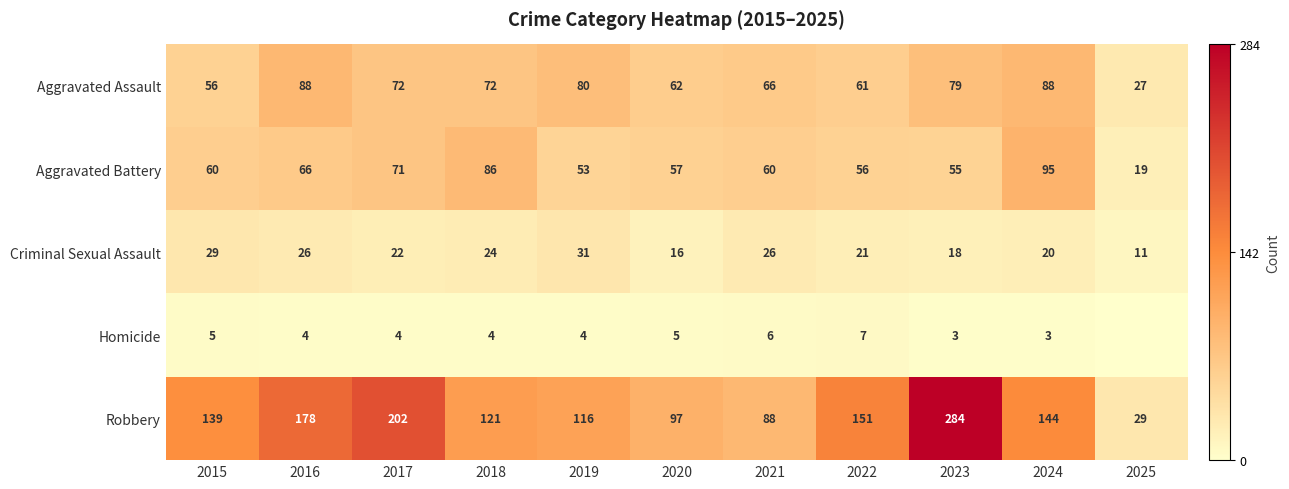

How many data points in Robbery are less than 139?

5